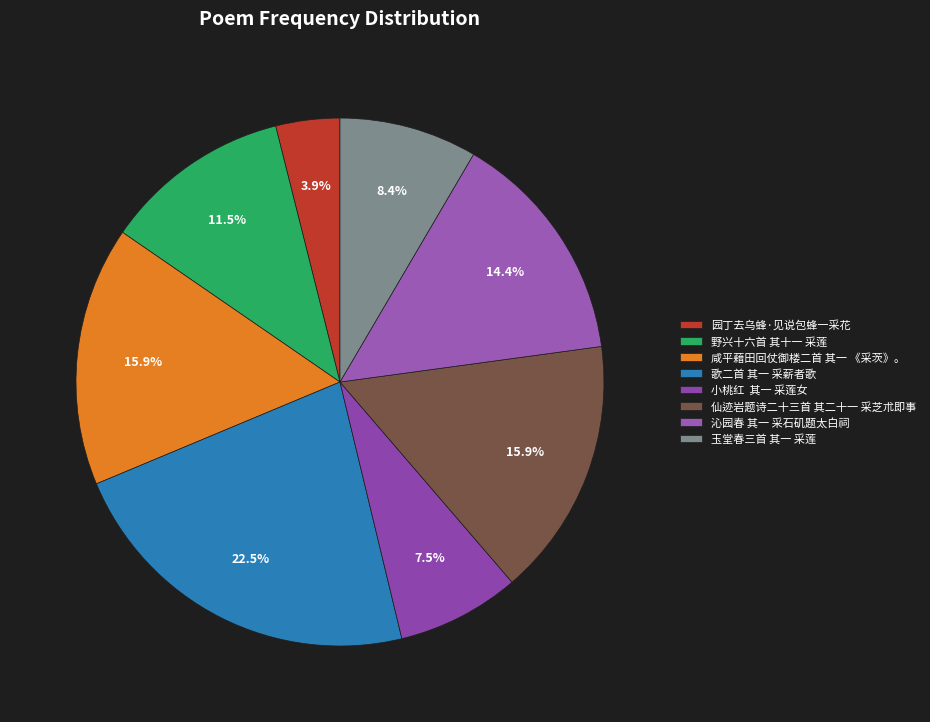

Is the sum of 仙迹岩题诗二十三首 其二十一 采芝朮即事 and 歌二首 其一 采薪者歌 greater than half?

No